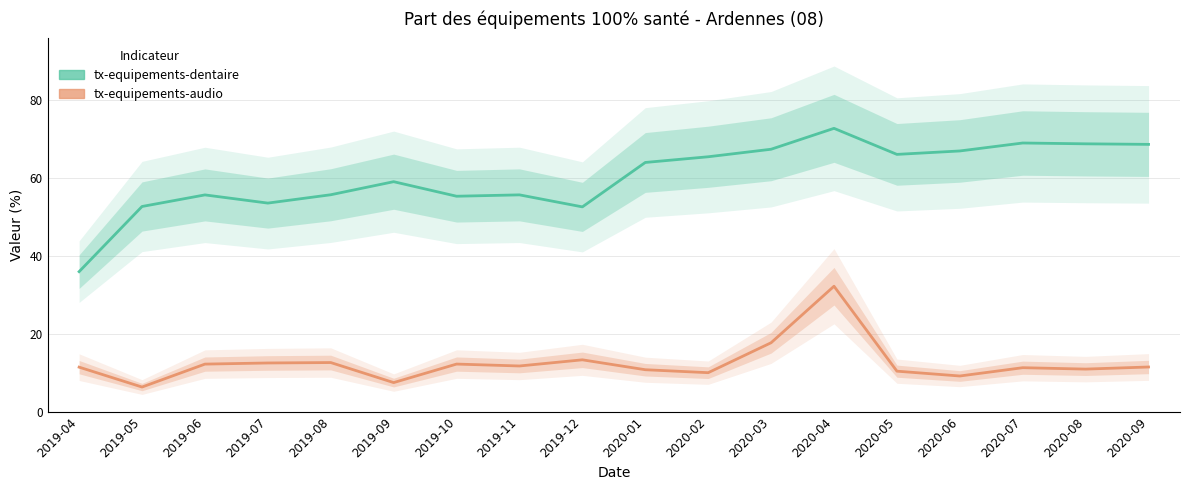

What is the label of the 2nd point from the right?

2020-08